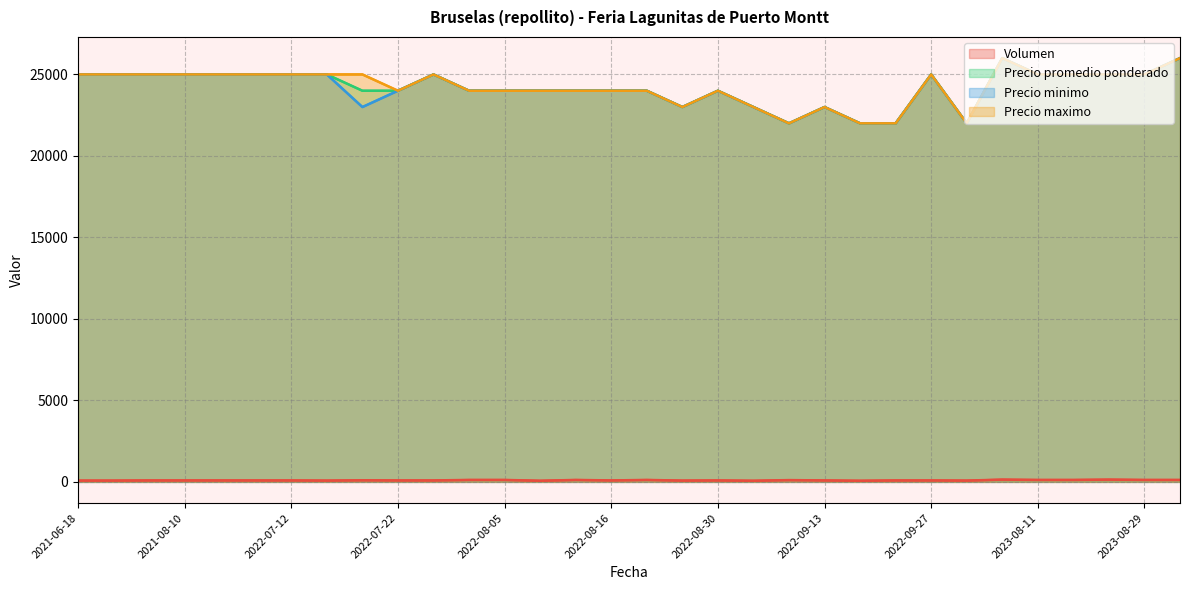

Which series changed the most between 21 and 25?

Precio promedio ponderado